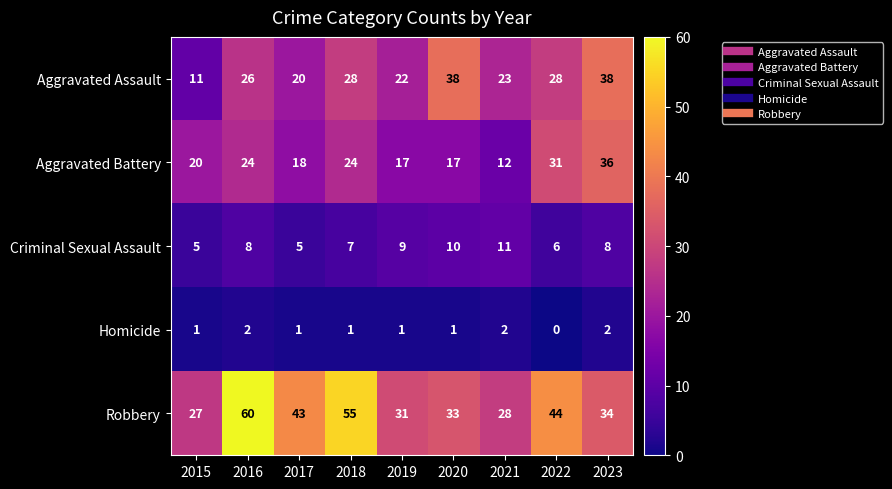

What is the difference between the highest and lowest values at 2022?

44